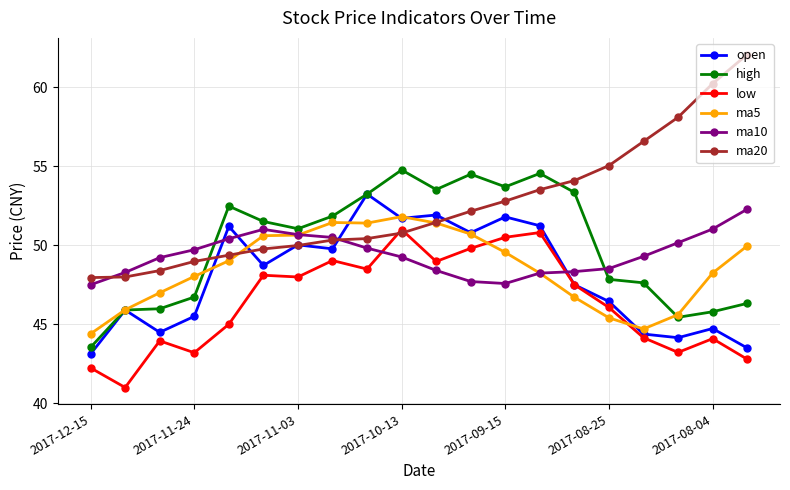

What is the lowest value of the open series?

43.1